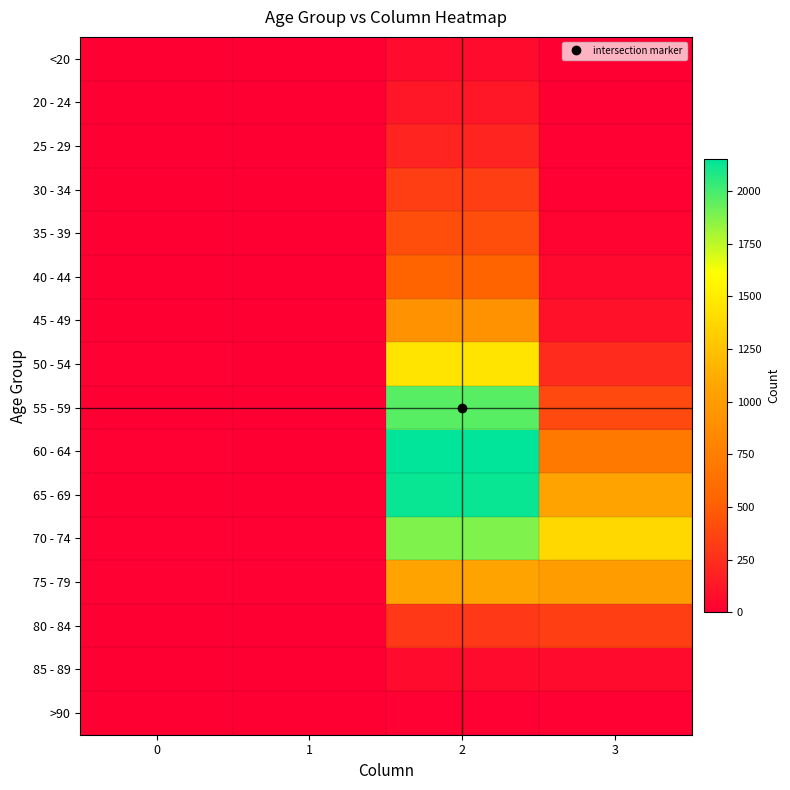

Reading right to left, list all the values displayed in this chart.

<20: 3=7	2=62	1=1	0=0
20 - 24: 3=2	2=121	1=0	0=1
25 - 29: 3=13	2=196	1=0	0=0
30 - 34: 3=14	2=333	1=2	0=0
35 - 39: 3=26	2=420	1=1	0=2
40 - 44: 3=53	2=530	1=1	0=0
45 - 49: 3=97	2=915	1=1	0=2
50 - 54: 3=227	2=1450	1=3	0=9
55 - 59: 3=392	2=1965	1=6	0=8
60 - 64: 3=689	2=2151	1=8	0=11
65 - 69: 3=1057	2=2130	1=6	0=6
70 - 74: 3=1381	2=1882	1=14	0=13
75 - 79: 3=993	2=1053	1=12	0=10
80 - 84: 3=333	2=296	1=4	0=7
85 - 89: 3=64	2=62	1=1	0=3
>90: 3=9	2=15	1=0	0=0